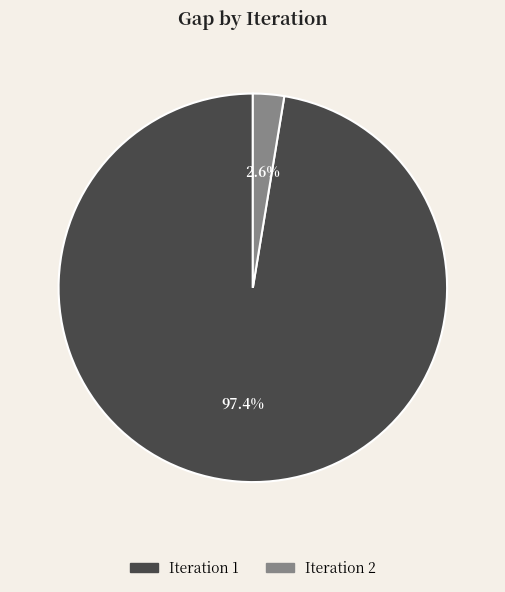

To the nearest percent, what is the difference between the largest and smallest slice percentages?

95%